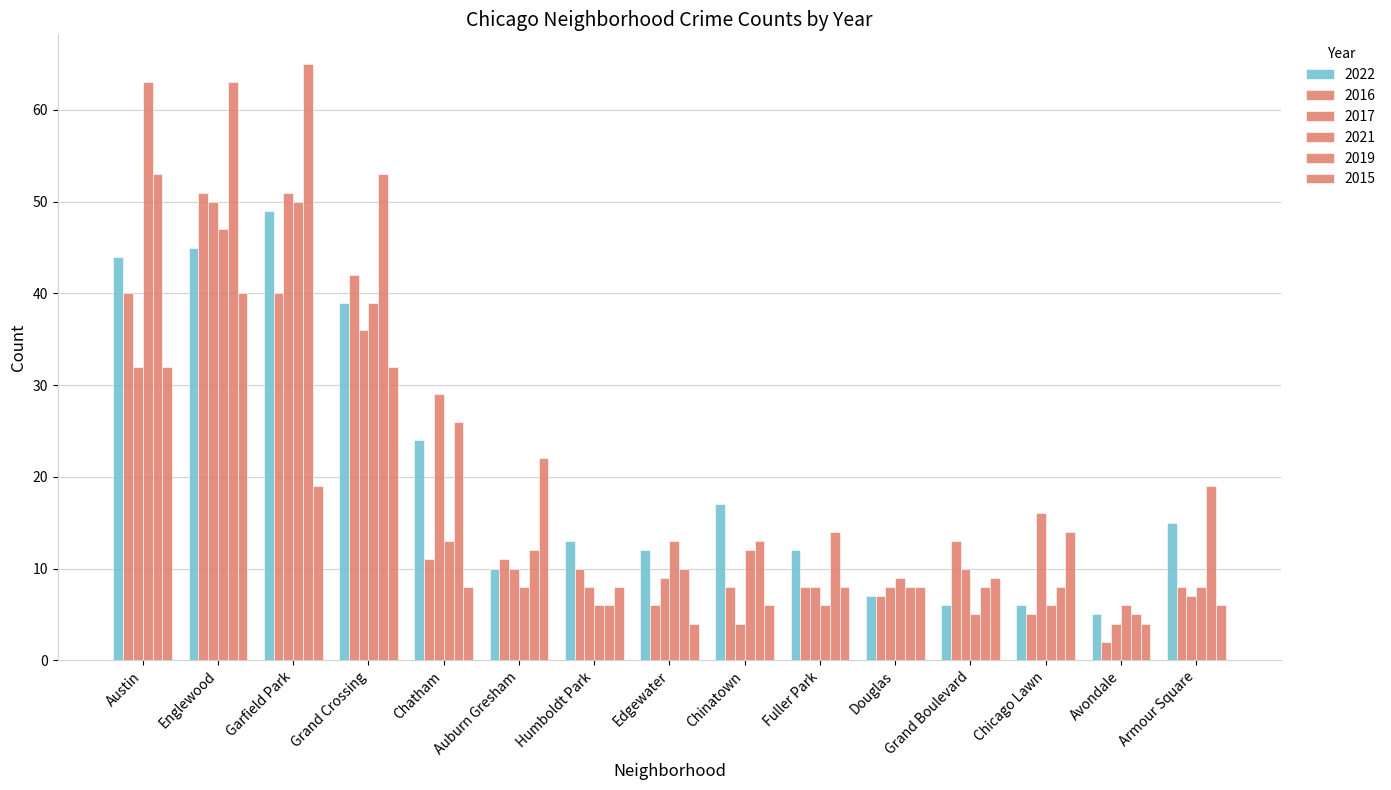

How many bars are there in total?

90